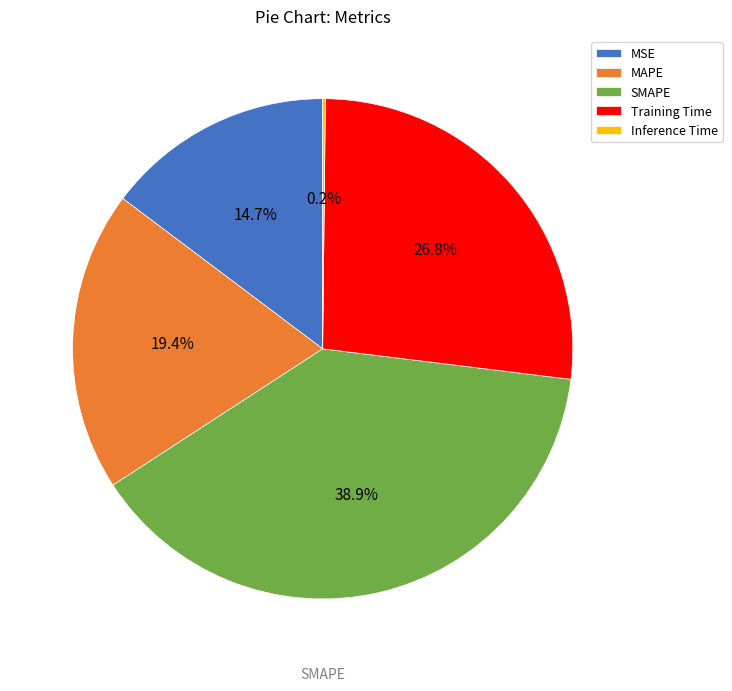

Combined, what portion of the pie is SMAPE and MSE?

53.6%